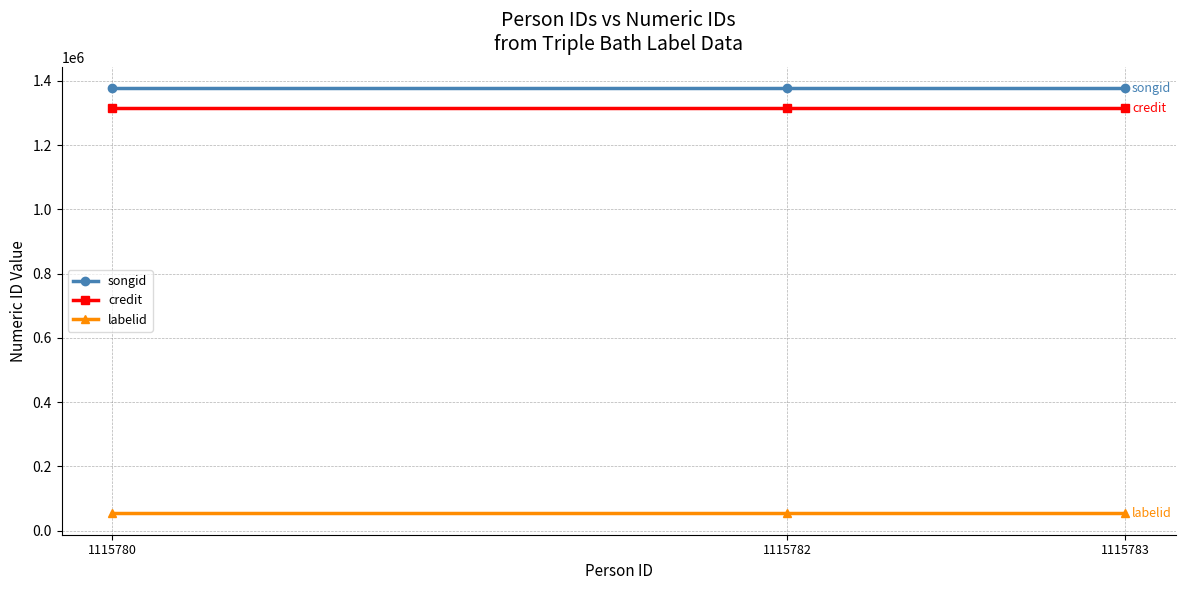

Does the chart display data point markers on the line(s)?

Yes